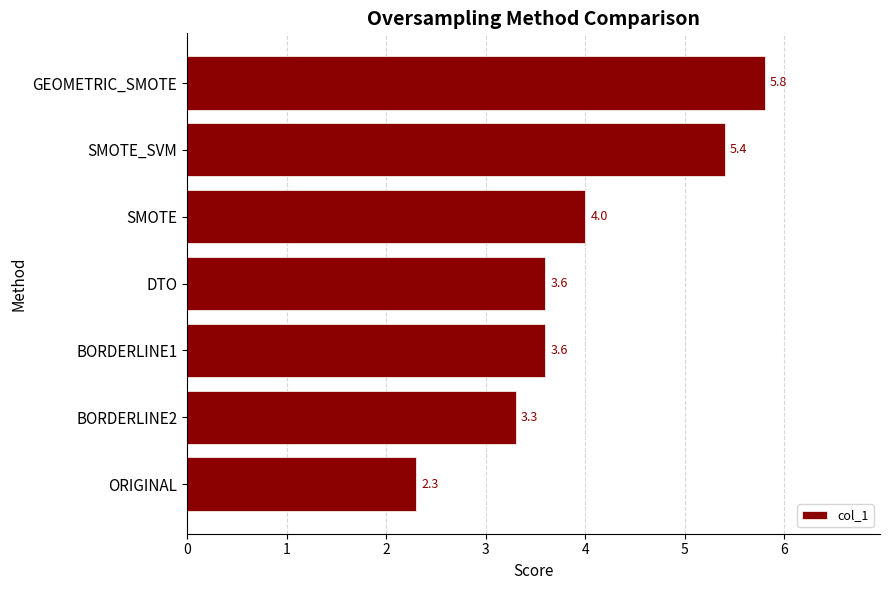

Reading top to bottom, transcribe all the data shown in this chart.

GEOMETRIC_SMOTE=5.8	SMOTE_SVM=5.4	SMOTE=4.0	DTO=3.6	BORDERLINE1=3.6	BORDERLINE2=3.3	ORIGINAL=2.3